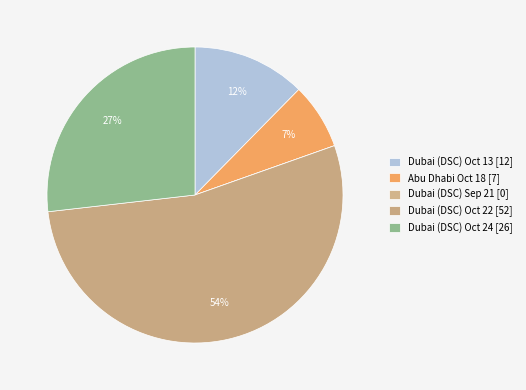

To the nearest percent, what is the difference between the largest and smallest slice percentages?

54%